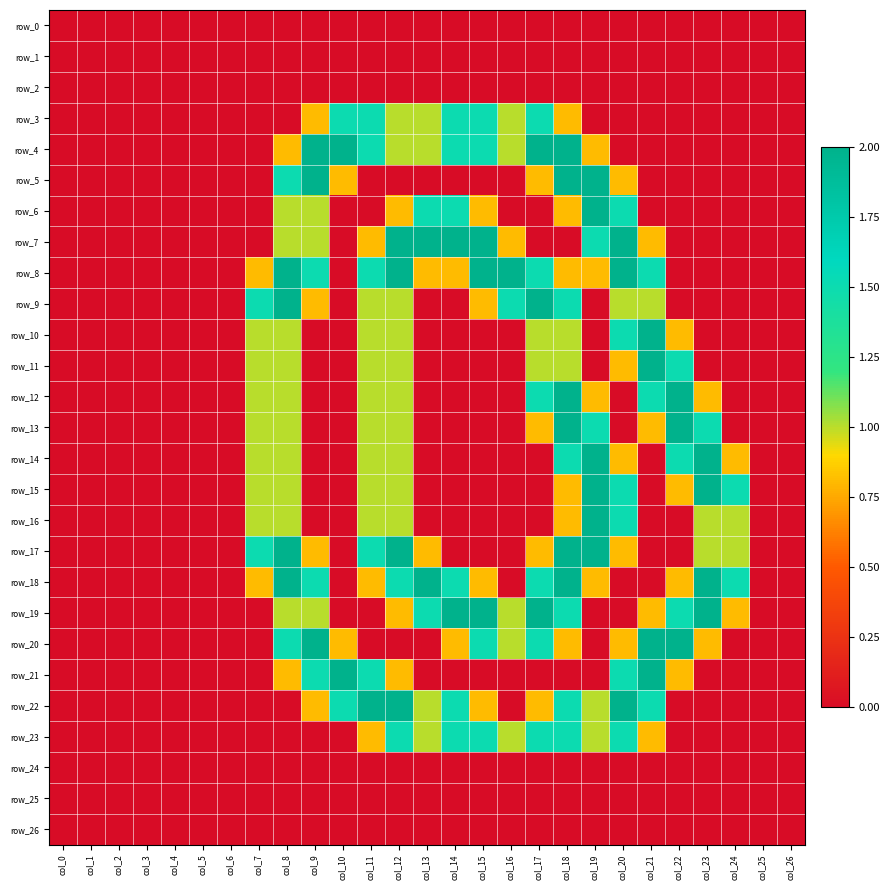

At which category is the sum across all series the highest?

col_18